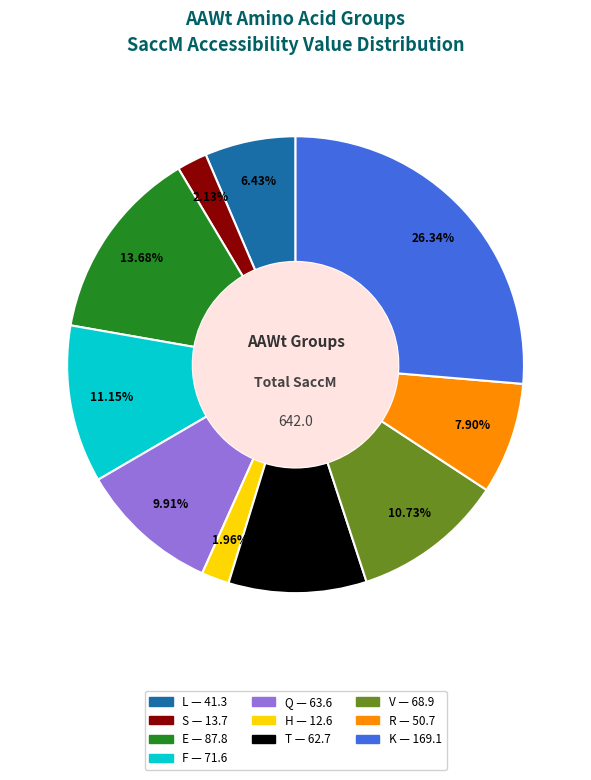

Is there any slice that represents more than half of the pie?

No